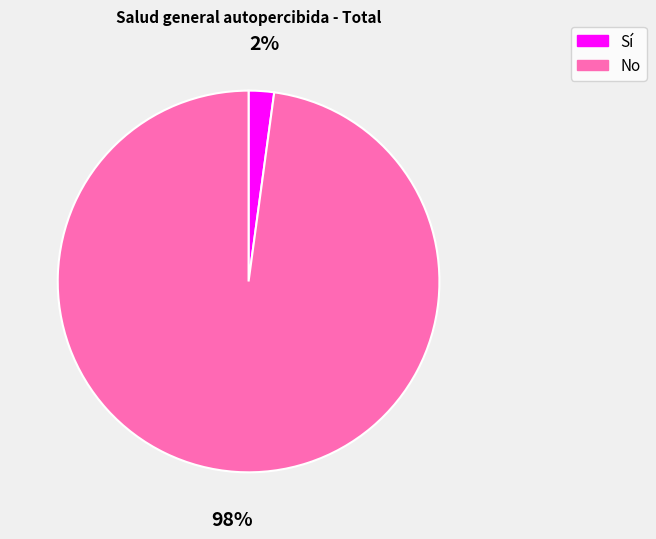

Is the sum of Sí and No greater than half?

Yes